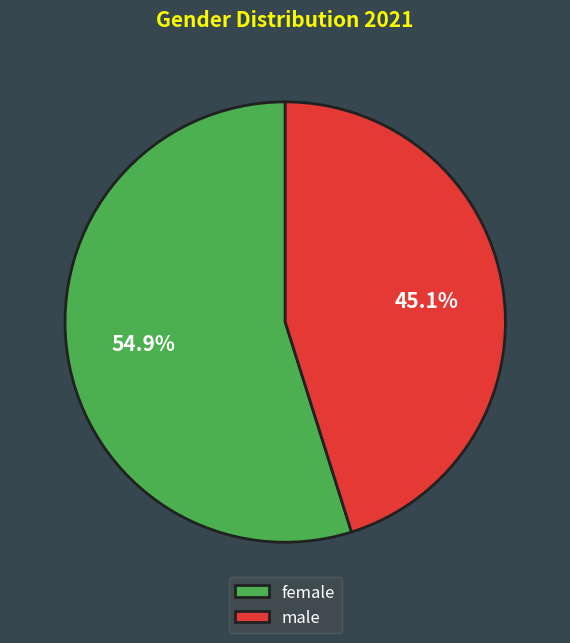

Which slice is the largest?

female